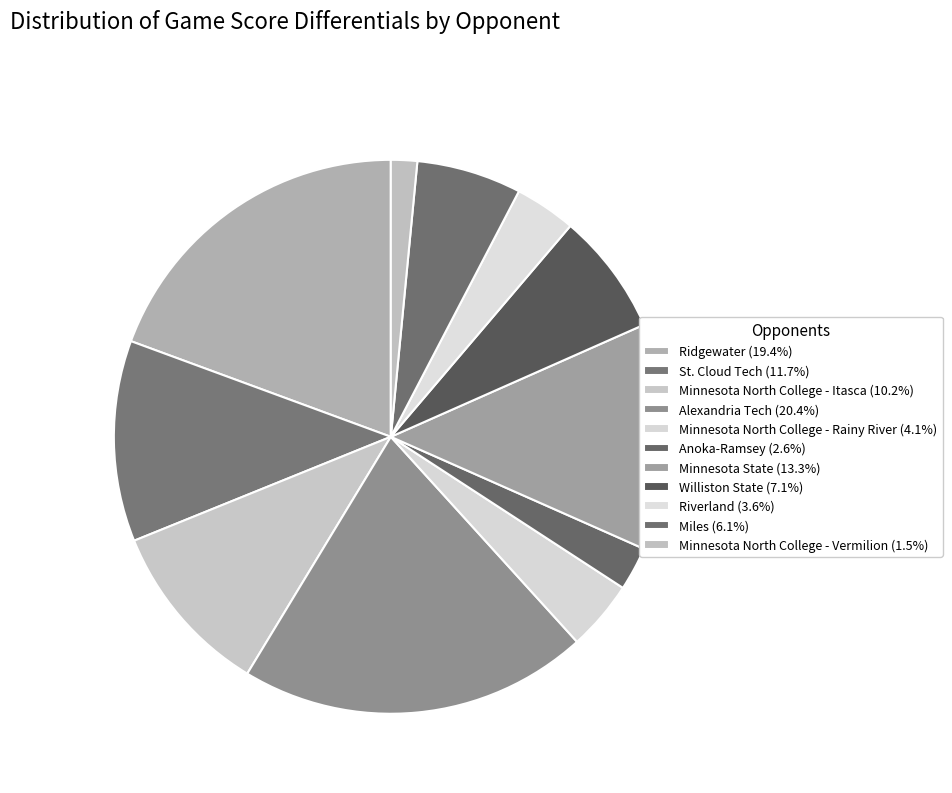

True or false: Miles accounts for 6% of the total.

True